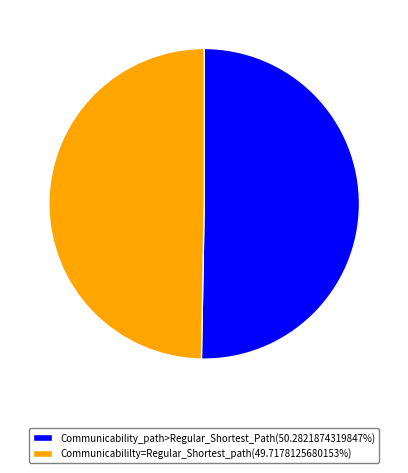

Does any single category account for the majority?

Yes